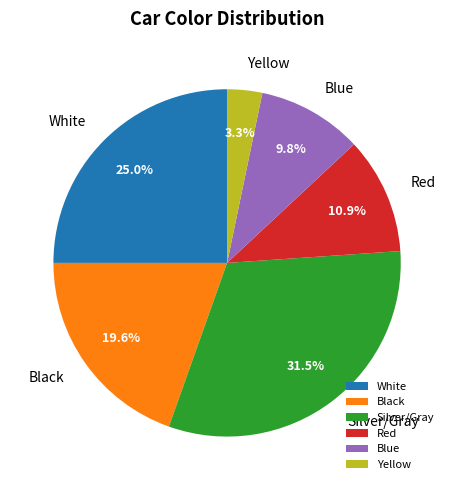

Which category has the biggest portion of the pie?

Silver/Gray